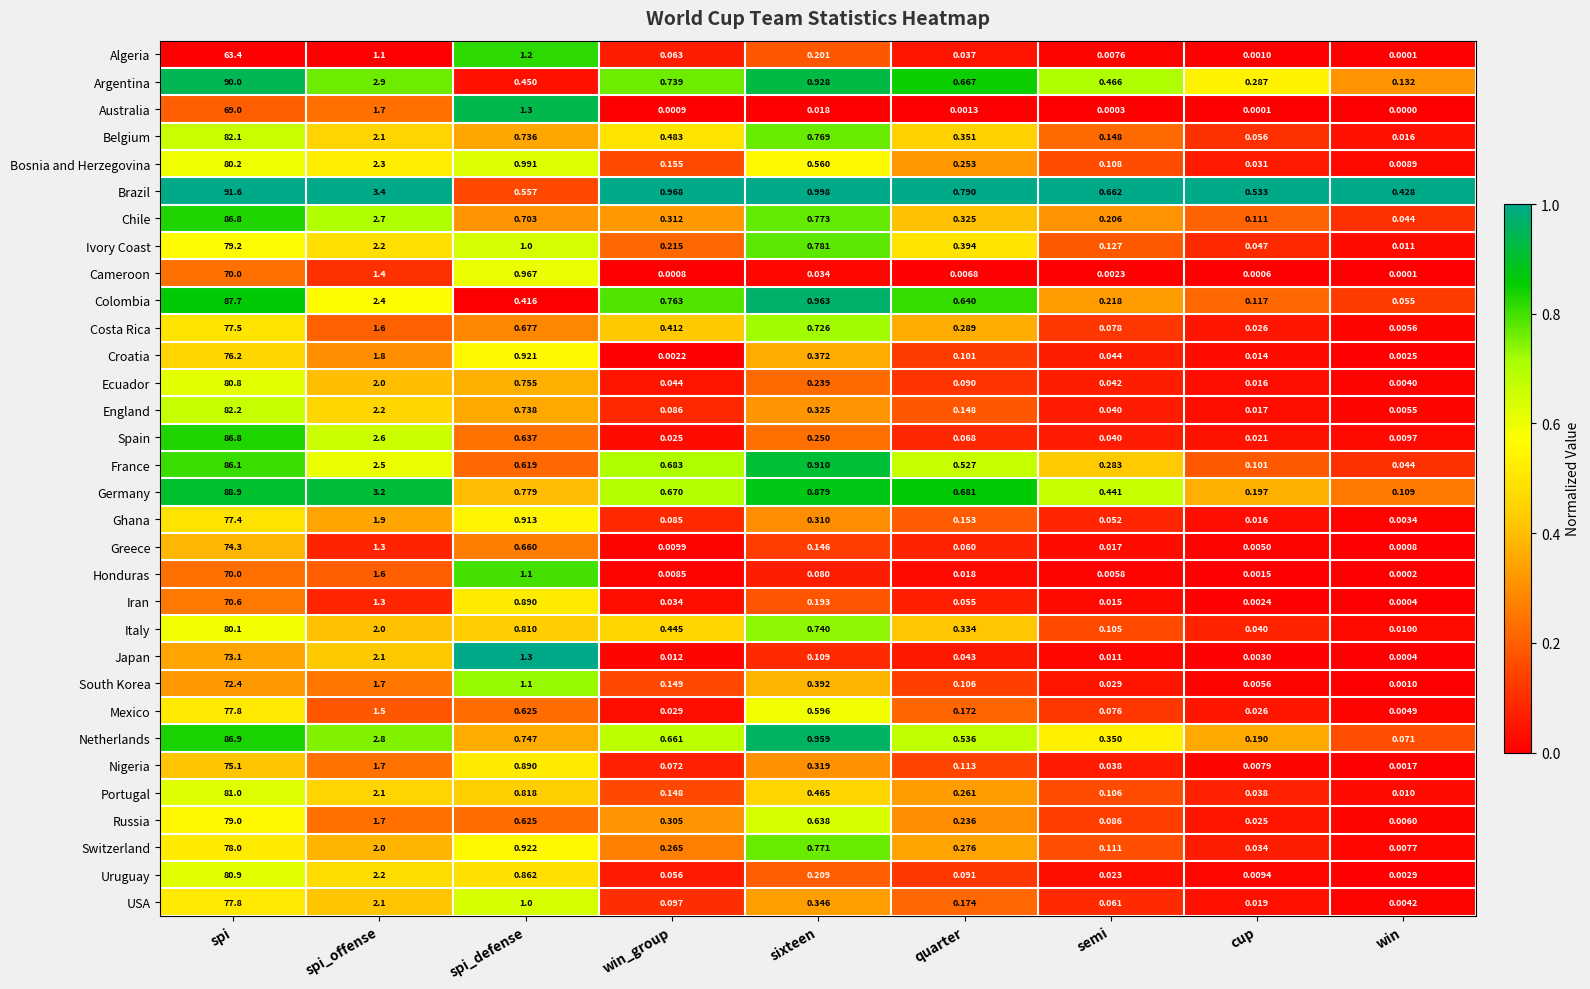

Which series has the widest spread of values?

Brazil